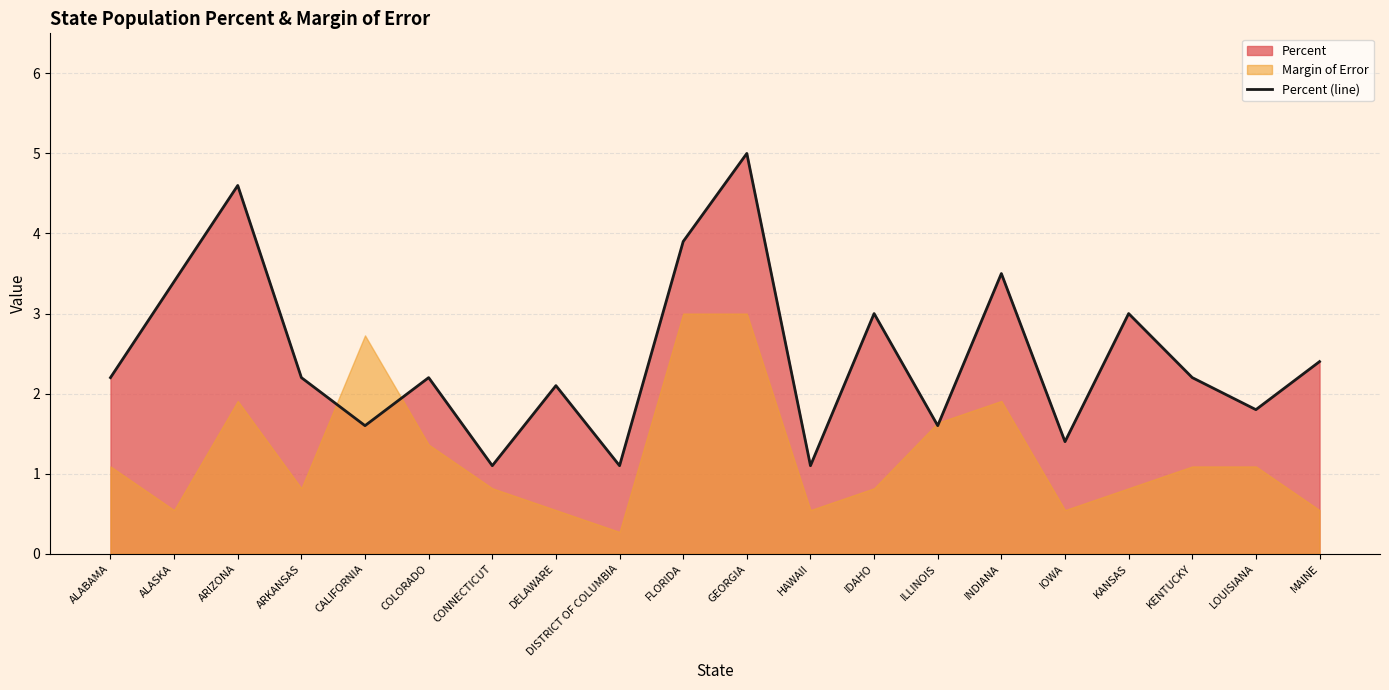

The value at ARKANSAS is 0.8. True or false?

False